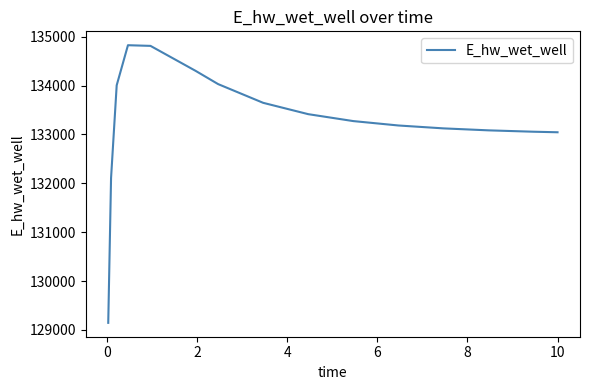

What is the smallest value displayed?

129144.3